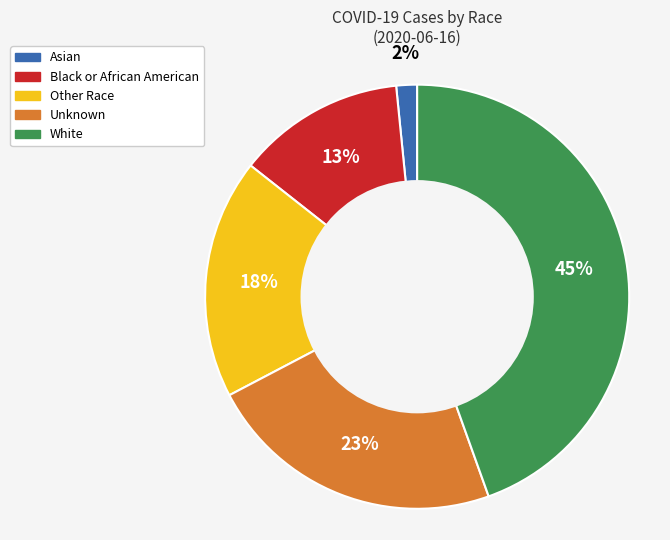

How many slices are in this pie chart?

5